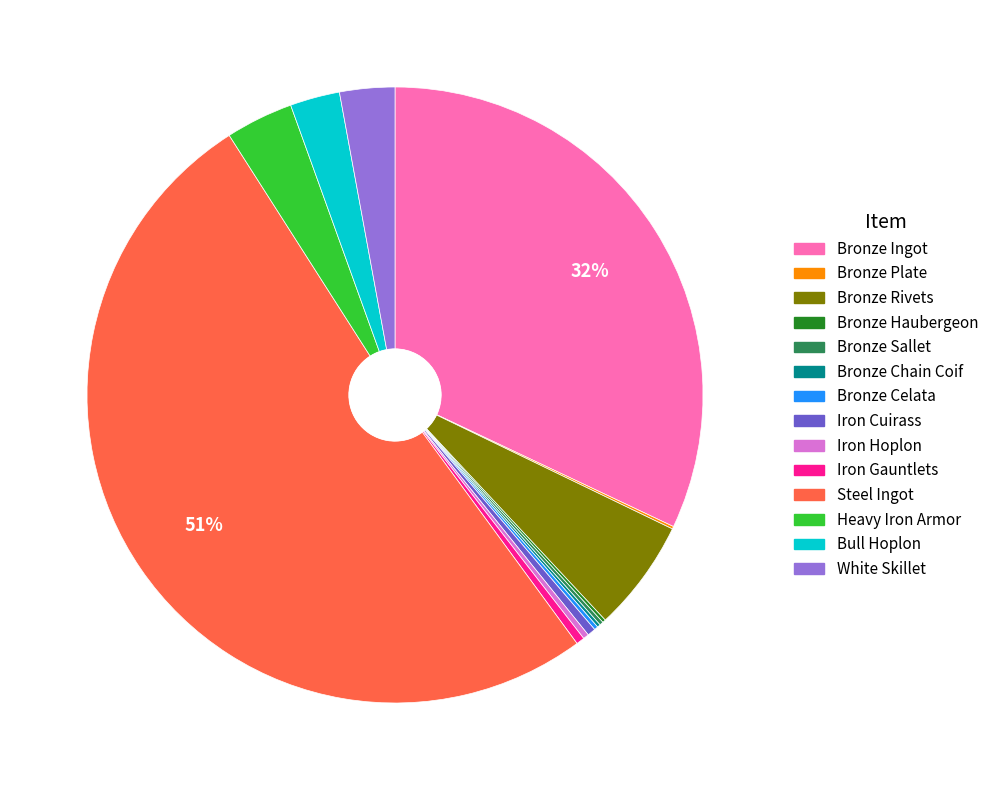

Is the sum of Heavy Iron Armor and Iron Hoplon greater than half?

No